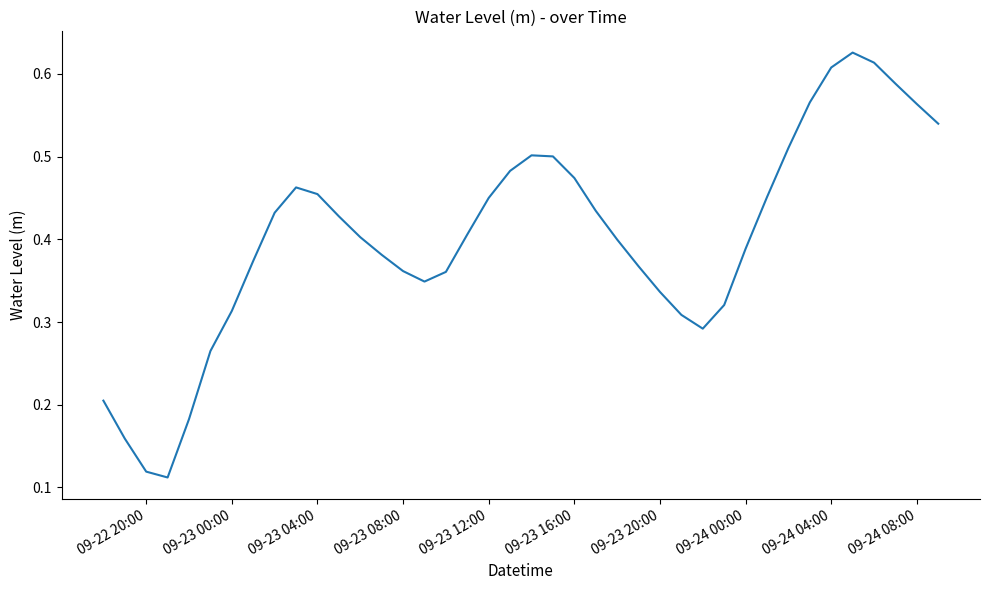

What is the sum of all values?

16.1